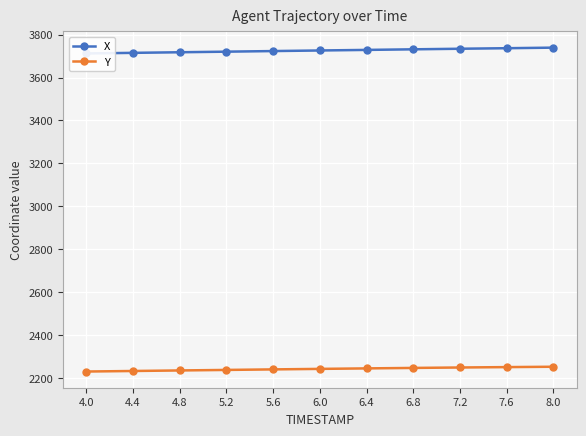

Is the value of Y at 8.0 greater than the value of X at 4.0?

No